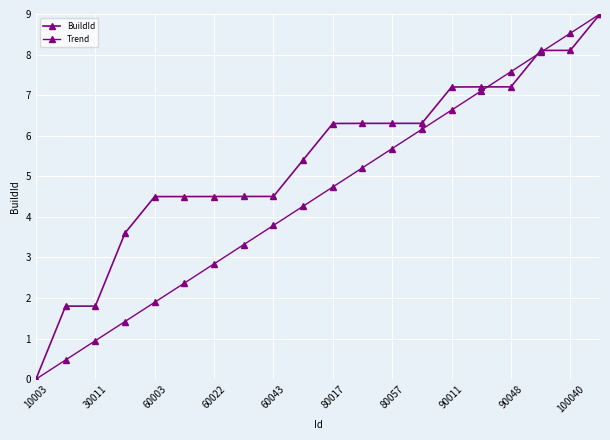

Which series has the widest spread of values?

BuildId